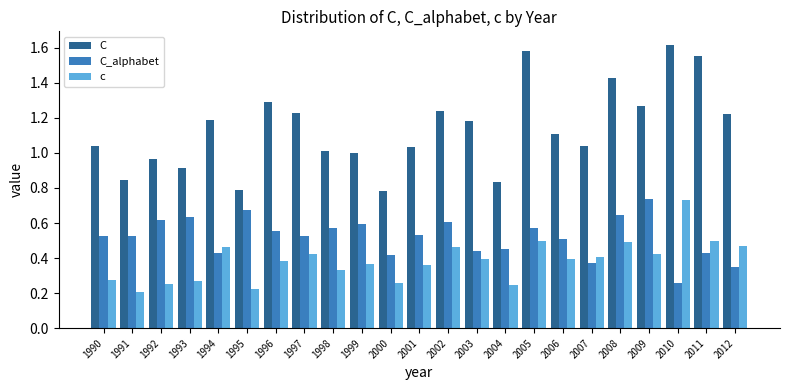

What is the sum of the C values at 2001 and 1992?

2.0